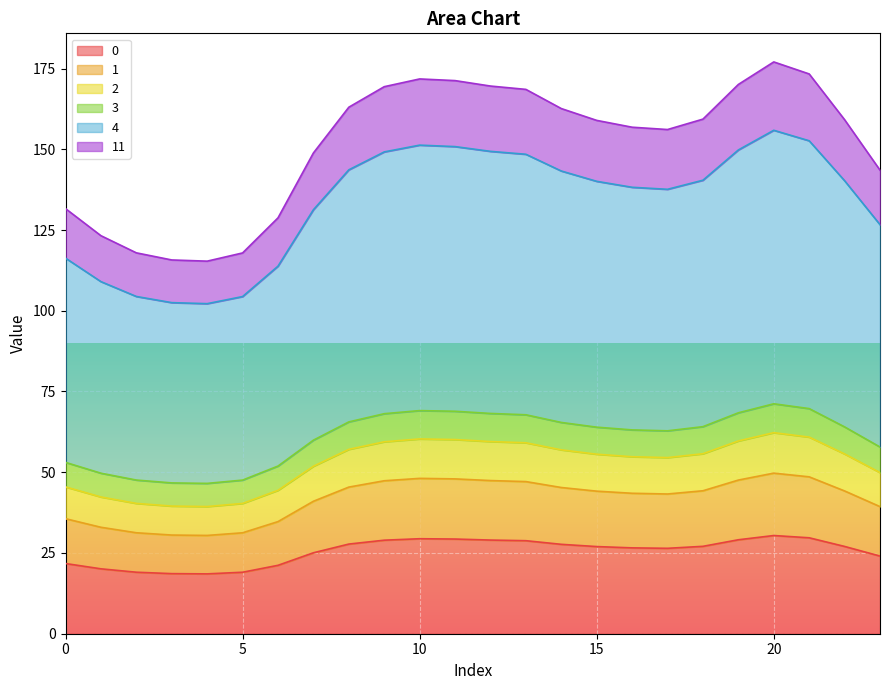

Which category has the highest value across all series?

20